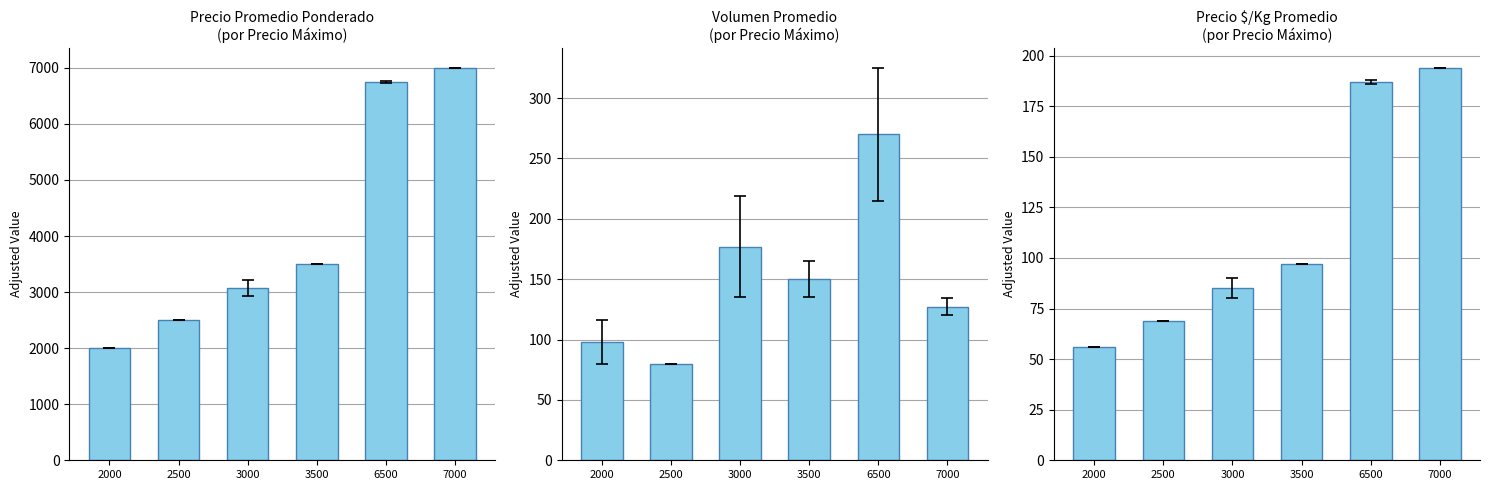

At 6500, list the series in order from smallest to largest.

Precio $/Kg, Volumen, Precio promedio ponderado